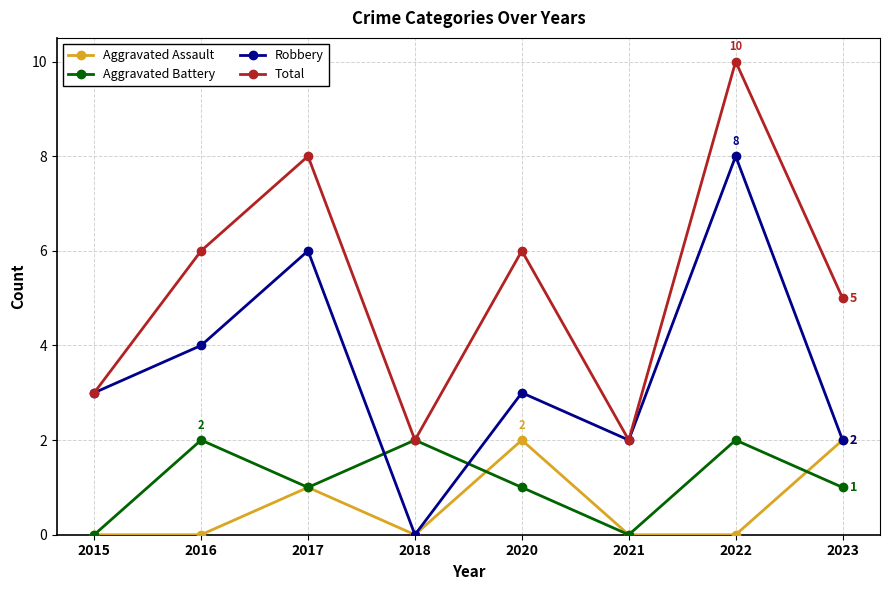

How many lines are shown in the chart?

4